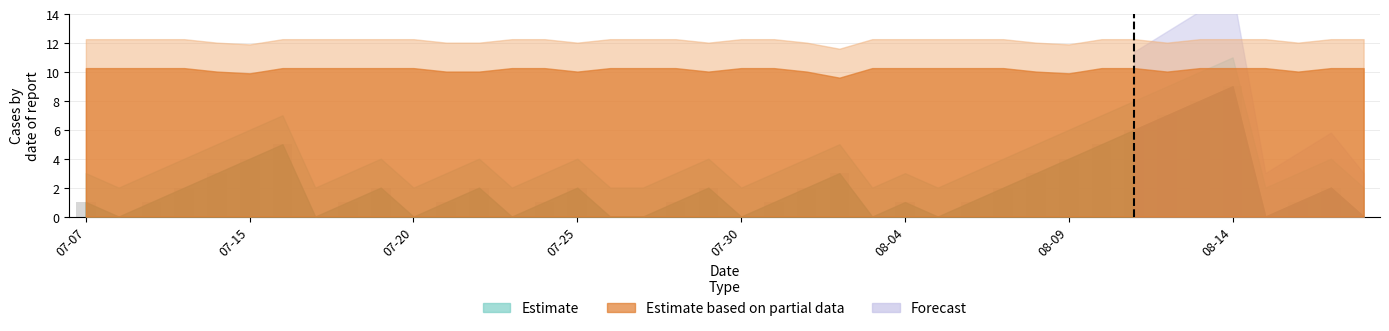

Does the chart contain stacked bars?

No